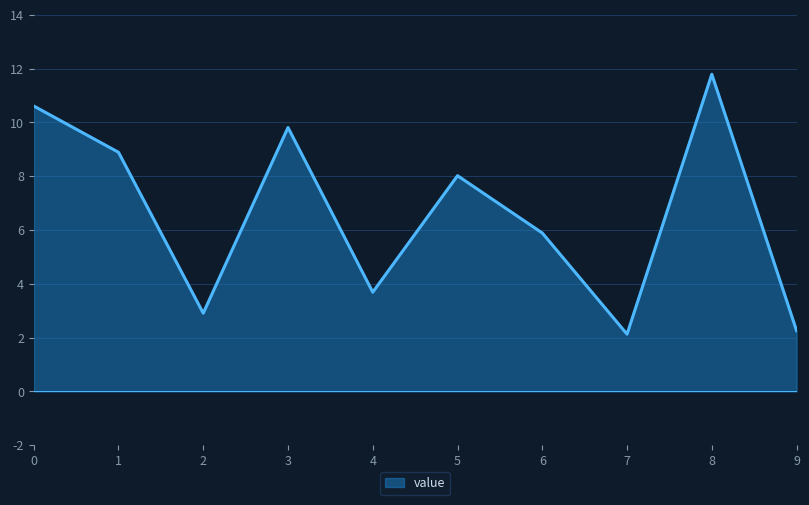

Which category has the highest value across all series?

8